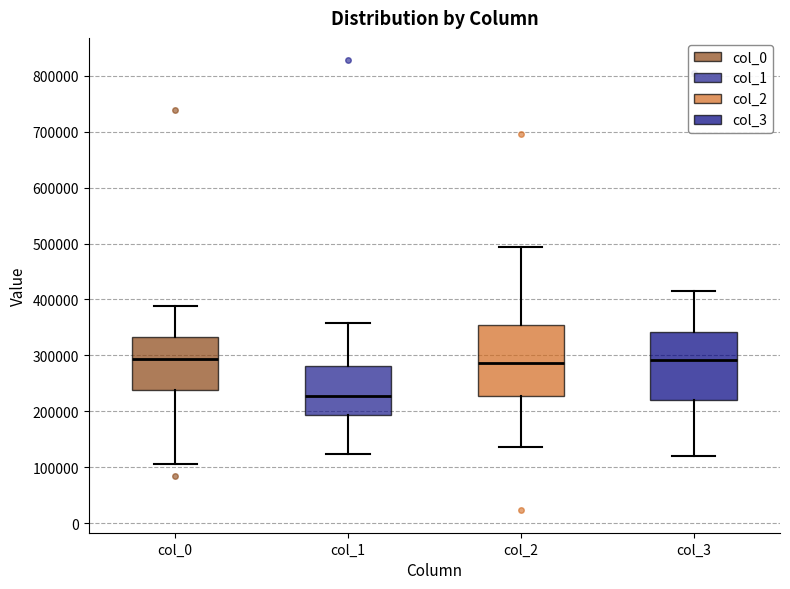

Reading left to right, read every box against the y-axis: the position of its median line, the range the box covers, and the ends of its whiskers. The values are not printed on the chart, so give them approximately, as read against the axis.

col_0: median 290000, box 240000 to 330000, whiskers 110000 to 390000
col_1: median 230000, box 190000 to 280000, whiskers 120000 to 360000
col_2: median 290000, box 230000 to 350000, whiskers 140000 to 490000
col_3: median 290000, box 220000 to 340000, whiskers 120000 to 420000